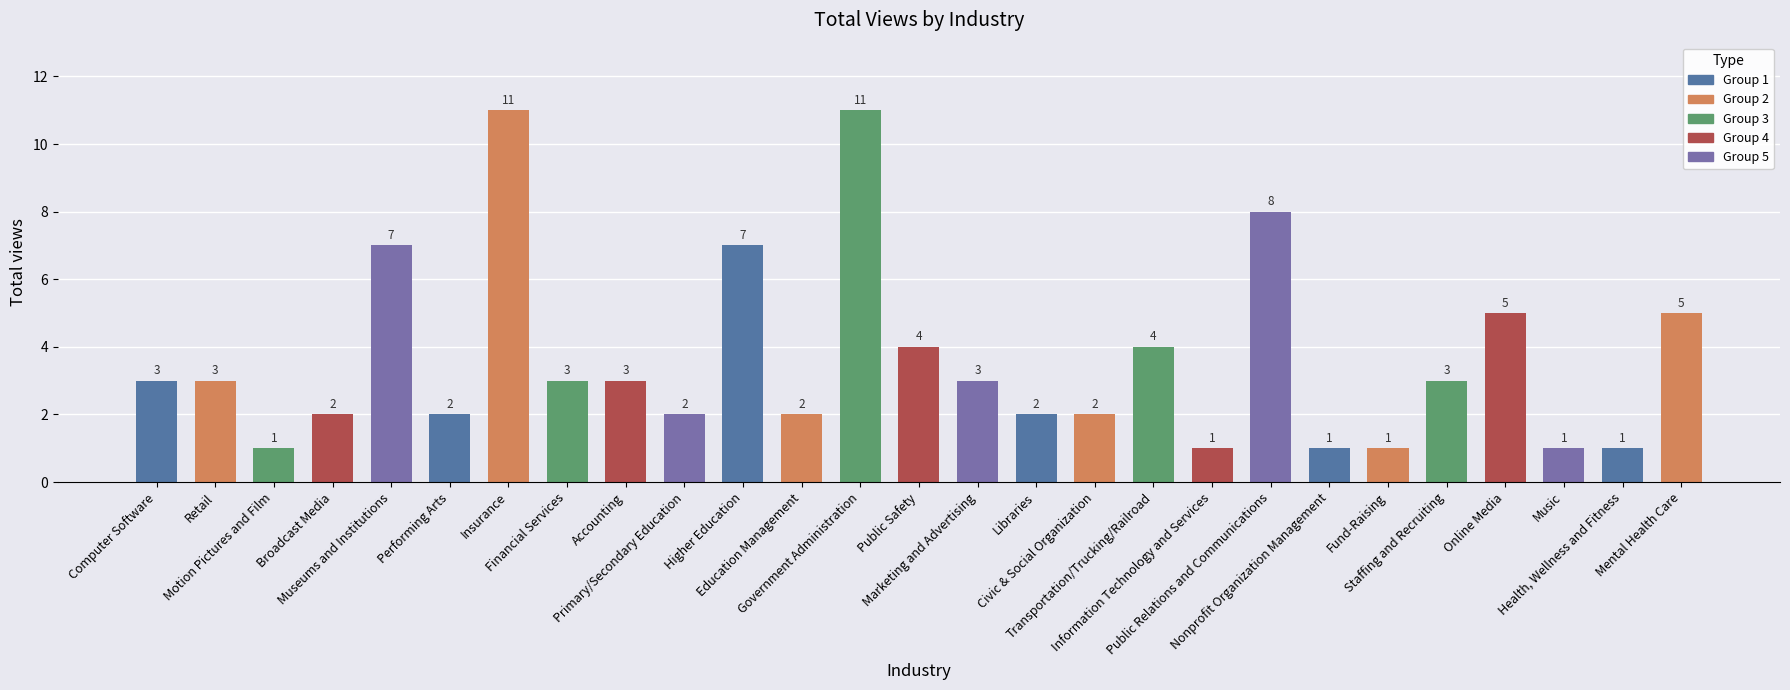

What is the maximum value shown in the chart?

11